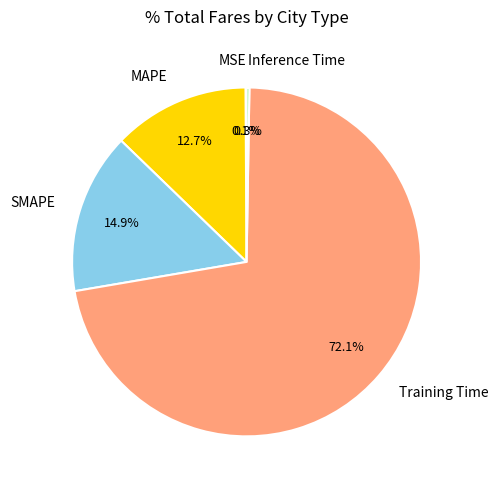

What percentage is NOT represented by MAPE?

87.3%